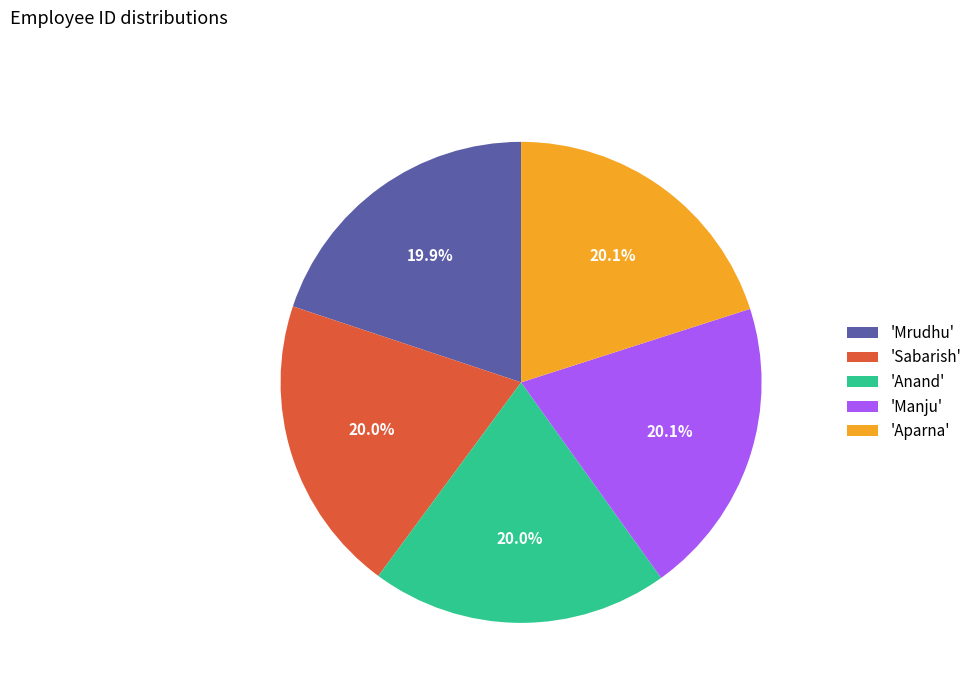

Approximately how many times larger is the value at 'Manju' compared to 'Anand'?

1.0